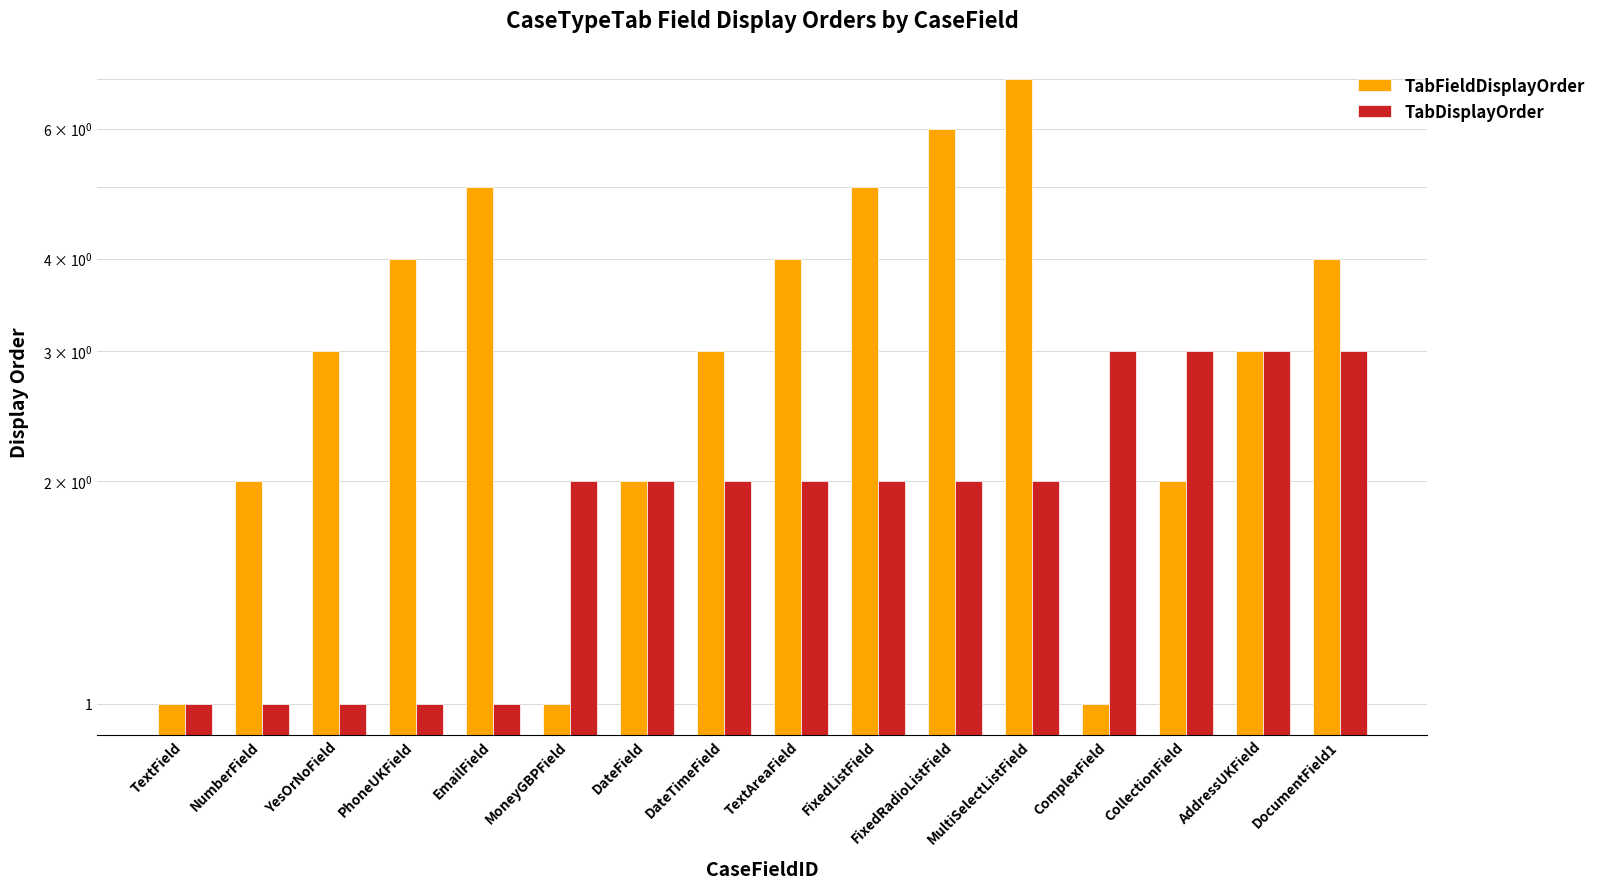

What is the difference between the maximum and minimum values in the TabFieldDisplayOrder series?

6